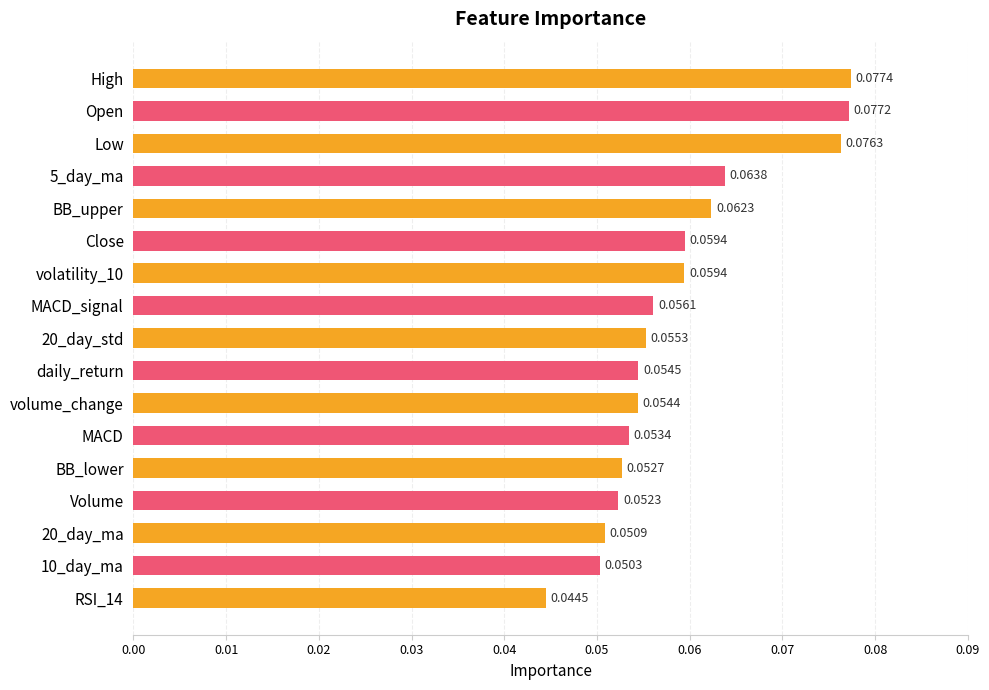

What is the sum of all values?

1.0